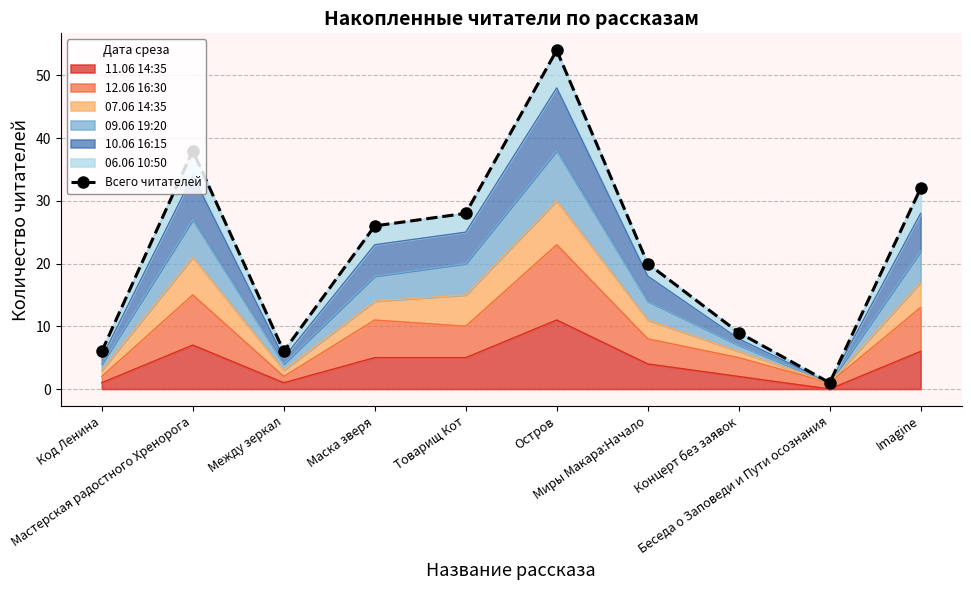

What is the label of the 1st point from the right?

Imagine